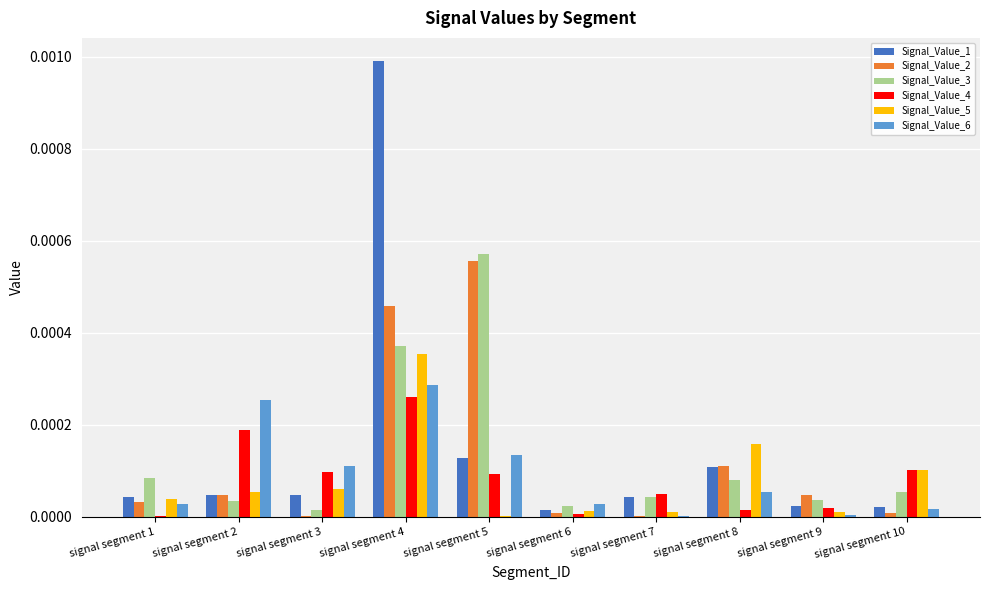

Is it true that Signal_Value_2 equals 0.0 at signal segment 5?

True